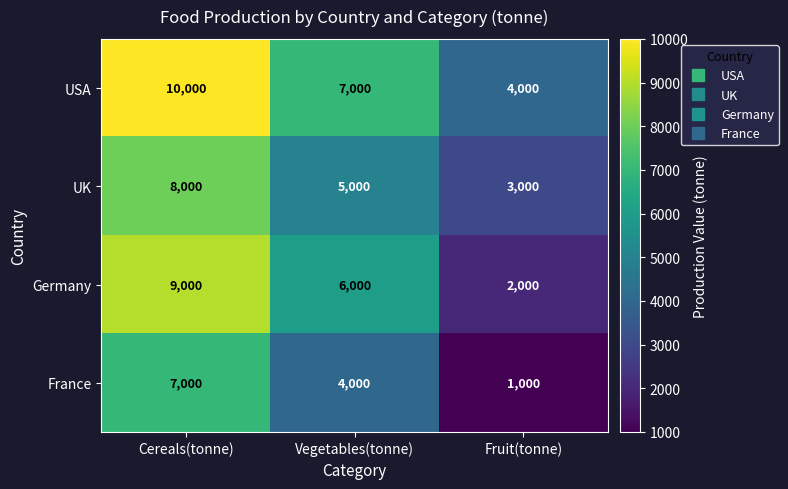

How many Germany values are between 2000 and 9000?

3